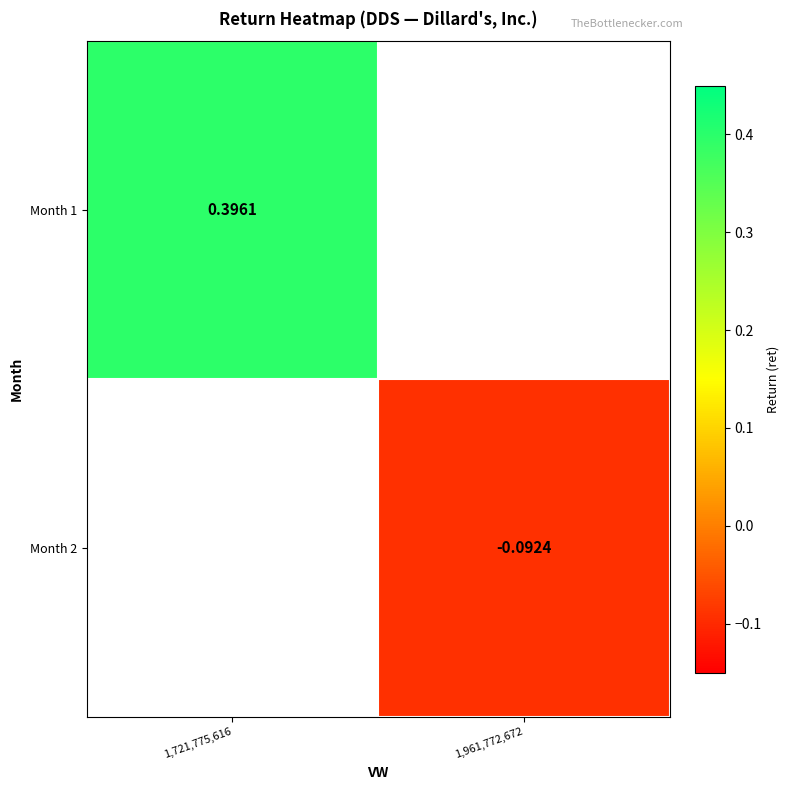

At 1,721,775,616, list the series in order from largest to smallest.

Month 1, Month 2